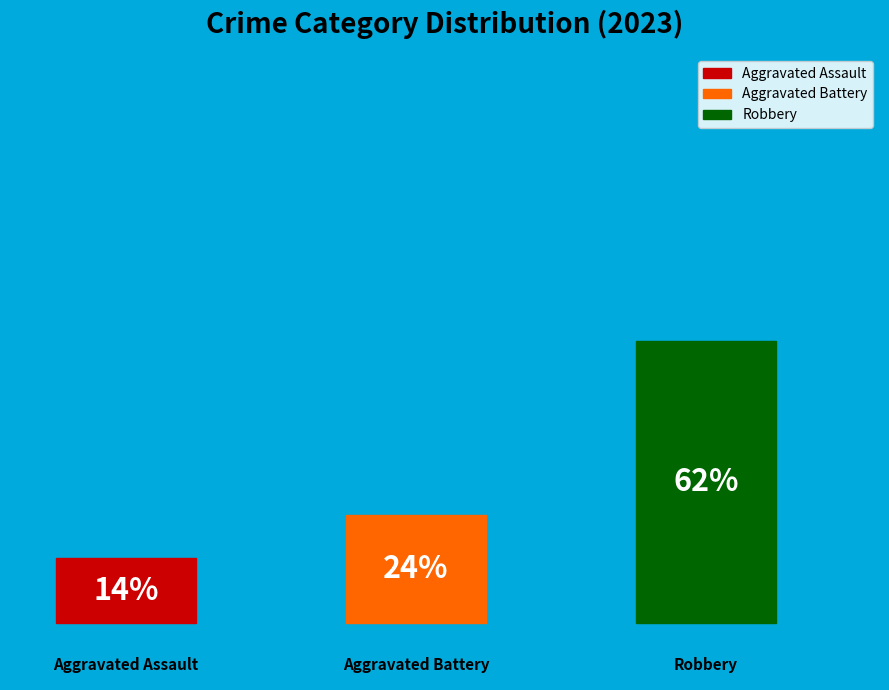

To the nearest percent, what is the average slice percentage?

33%